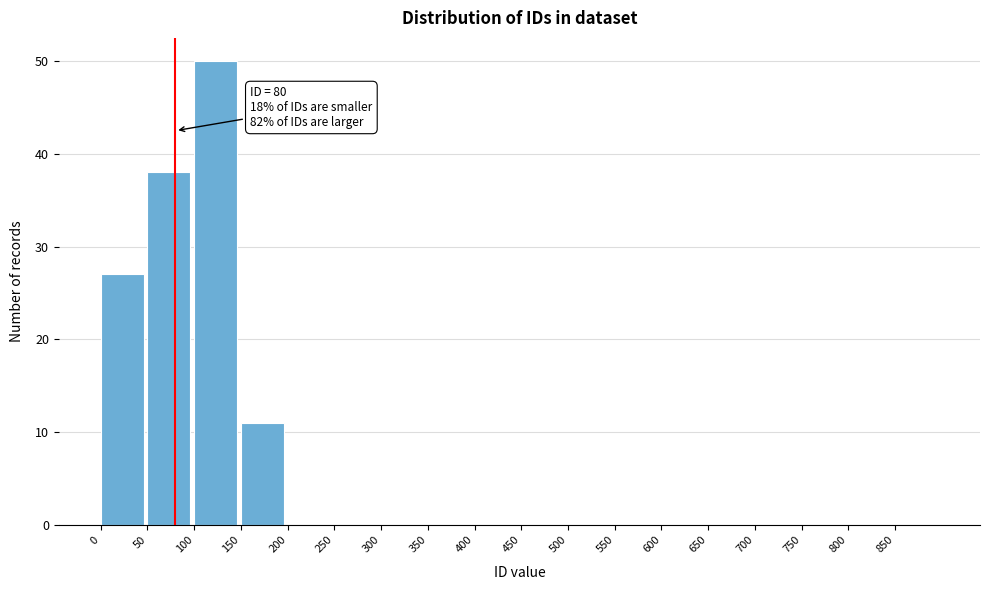

Which range on the x-axis has the tallest bar?

100 to 150